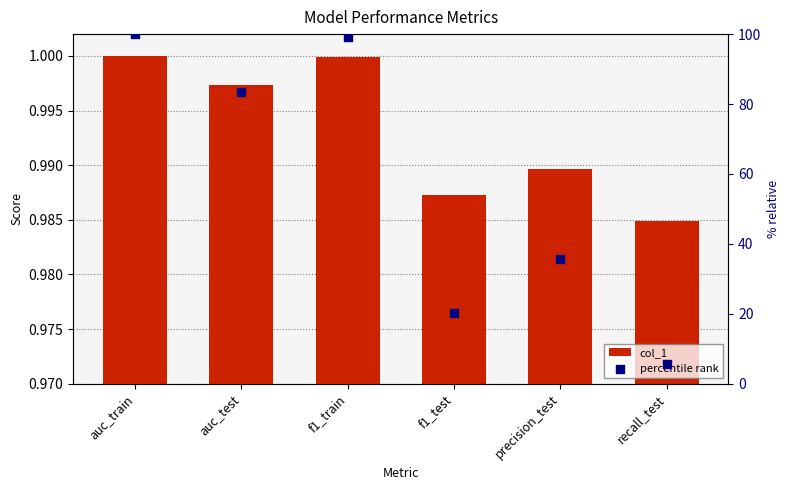

At how many categories does at least one series exceed 14?

5